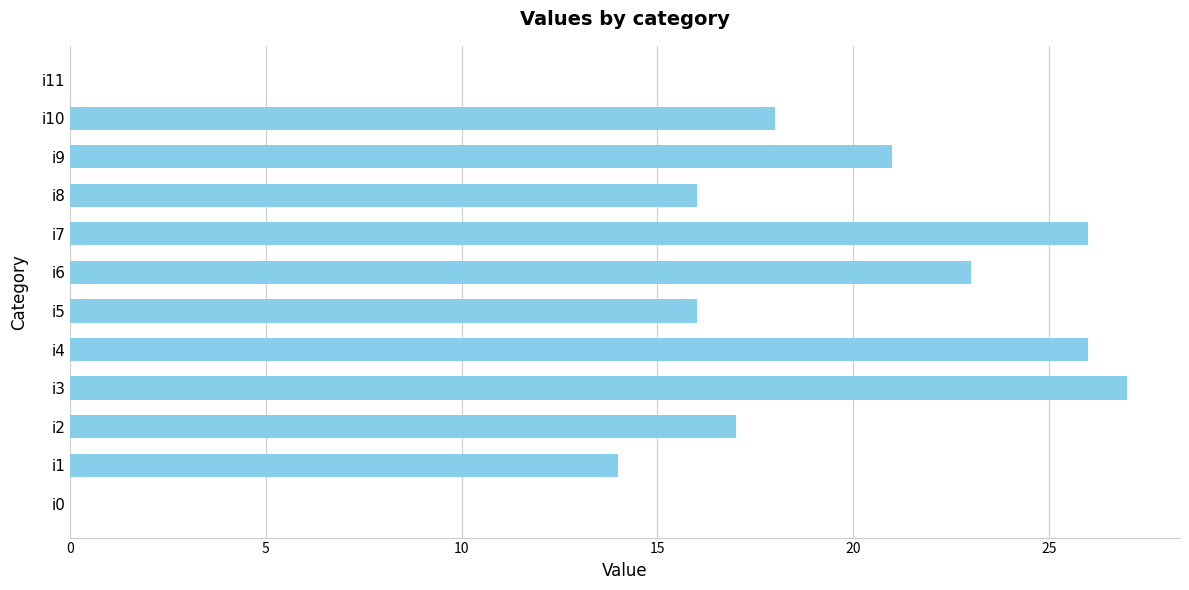

Which has a higher value, i11 or i7?

i7